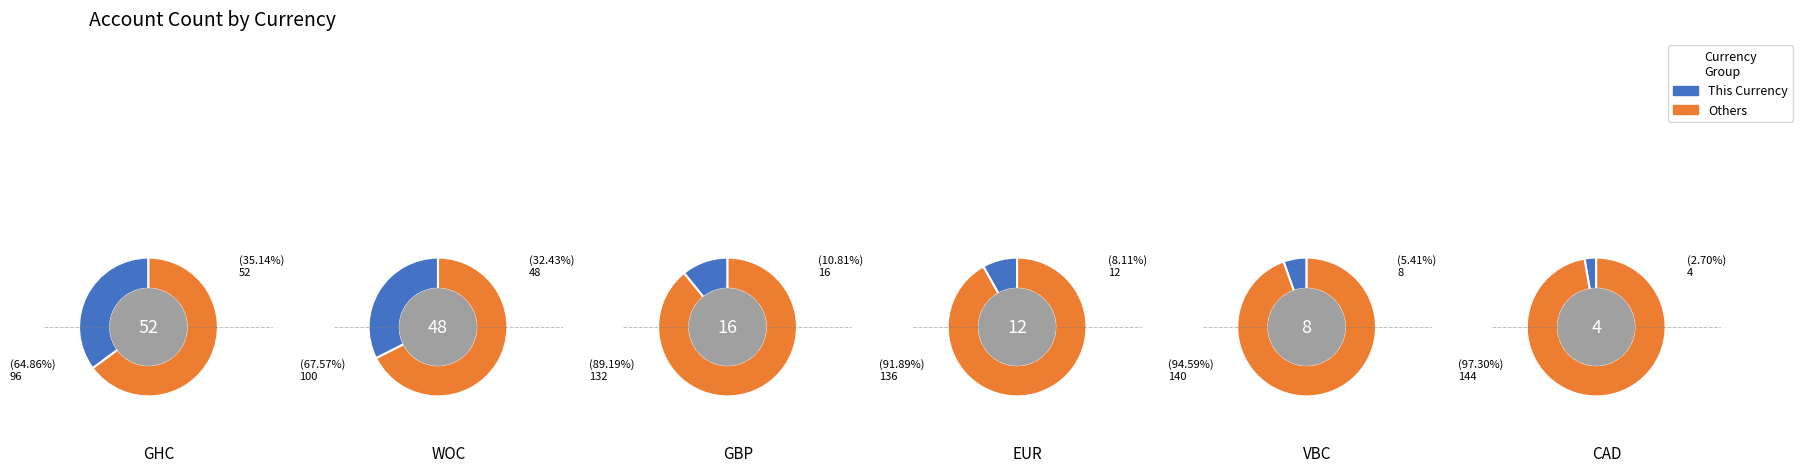

What percentage is the EUR slice, to the nearest percent?

8%